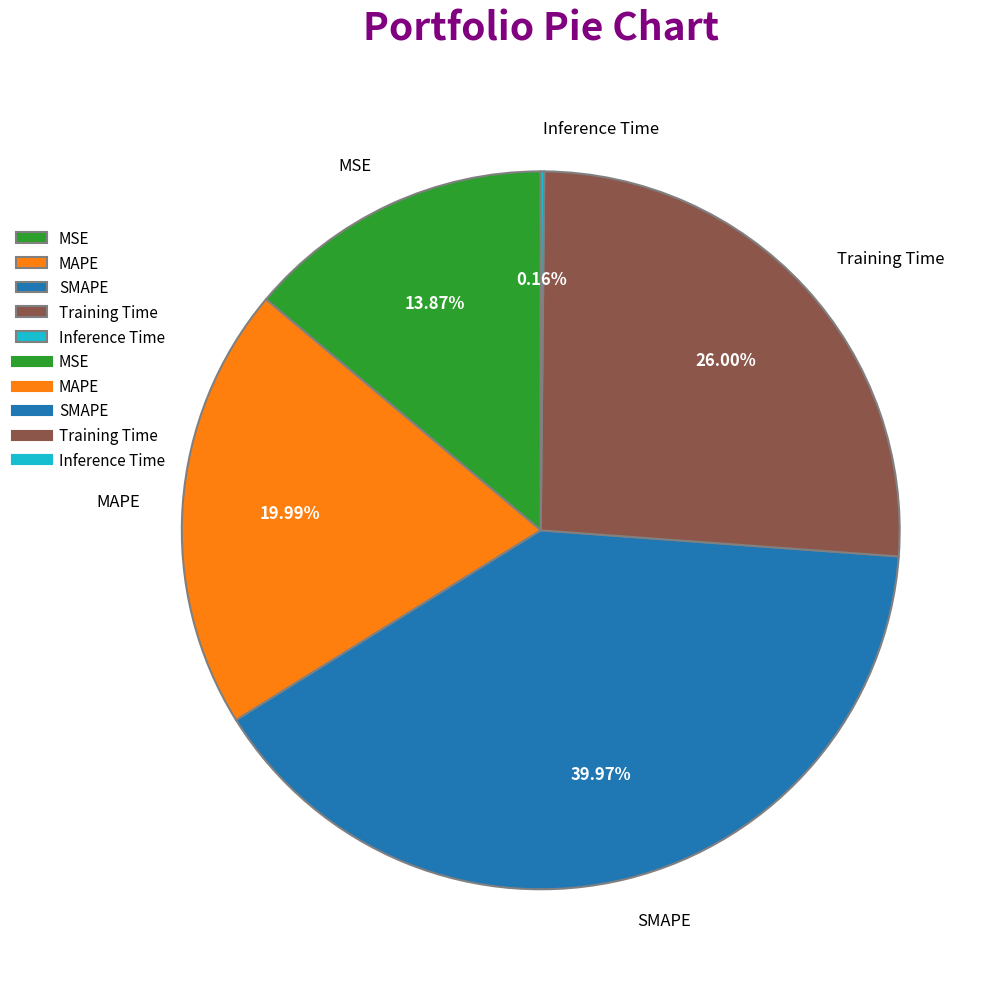

Do Training Time and MSE together represent more than half of the pie?

No